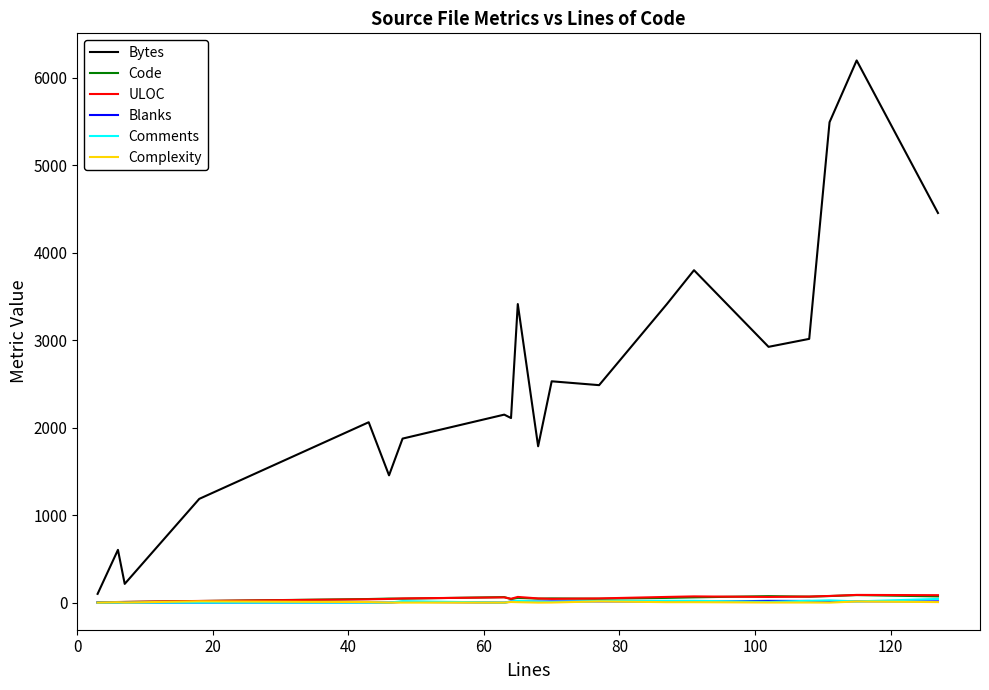

Which series has the largest range (max minus min)?

Bytes